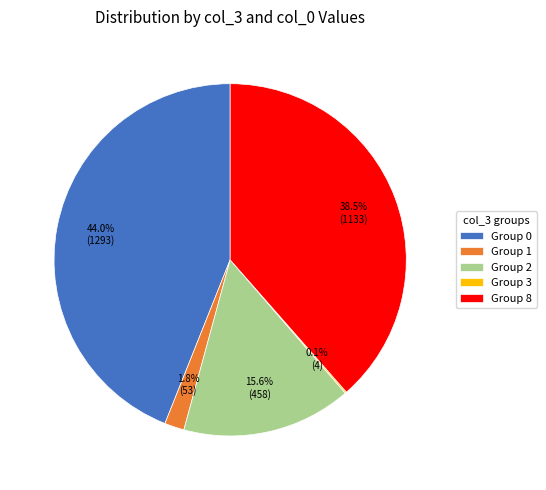

Which category has the biggest portion of the pie?

Group 0